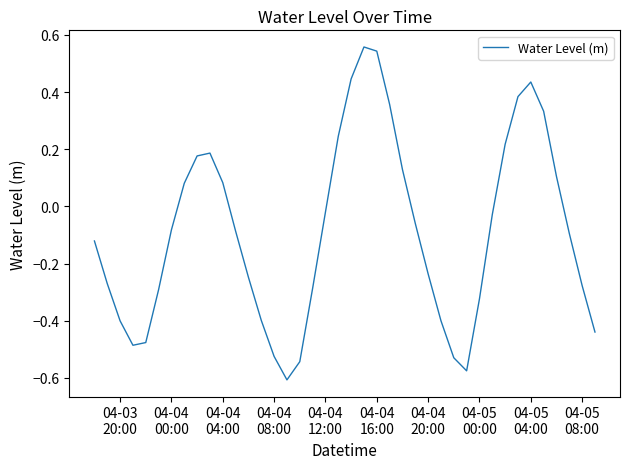

What is the difference between the maximum and minimum values?

1.2